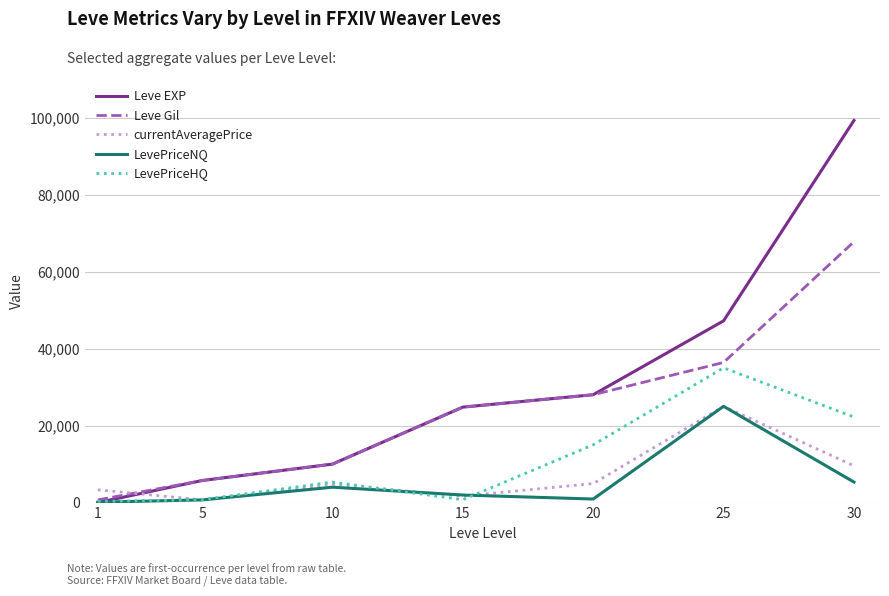

What is the difference between the Leve EXP values at 15 and 20?

3220